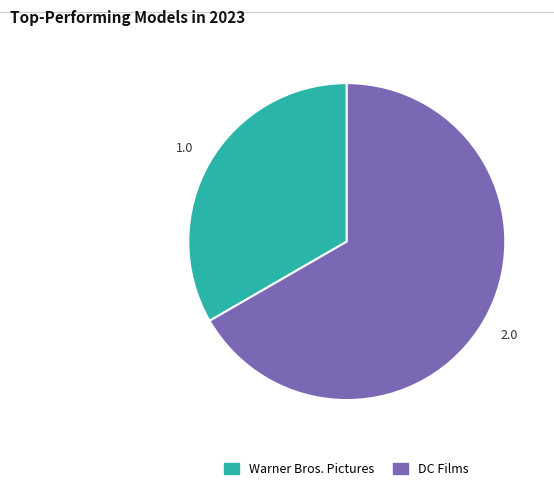

Rank the categories by value from highest to lowest.

DC Films, Warner Bros. Pictures